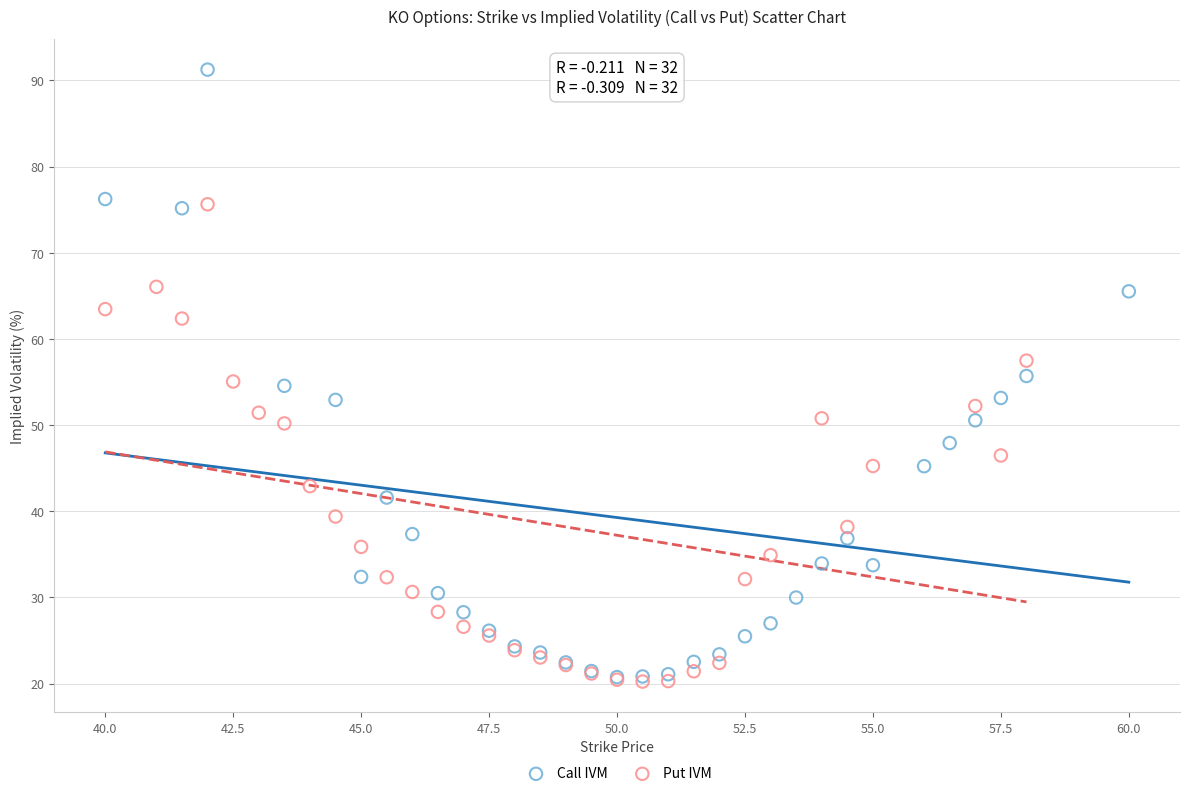

What are all the series names shown in the legend?

Call IVM, Put IVM